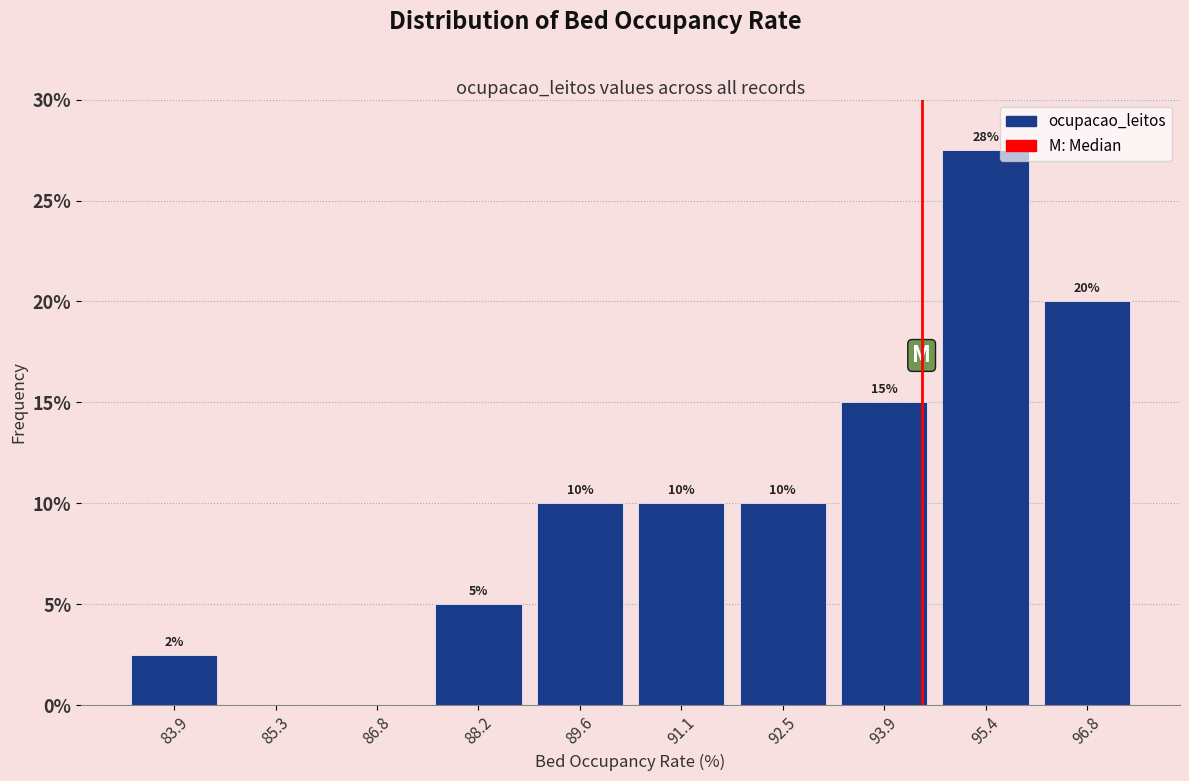

Which range on the x-axis has the tallest bar?

94.6 to 96.0